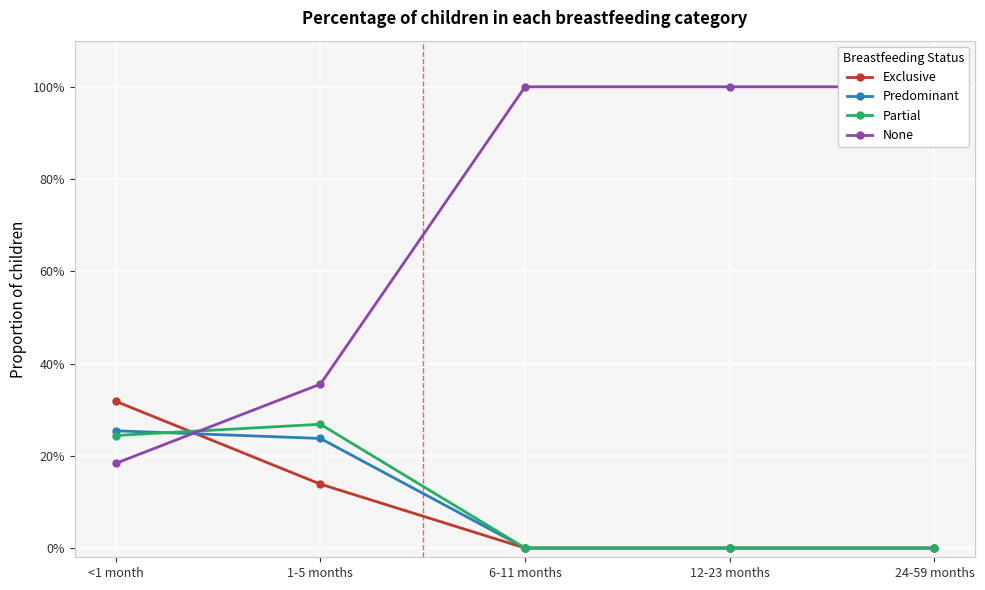

At which category does Partial reach its first local peak?

1-5 months